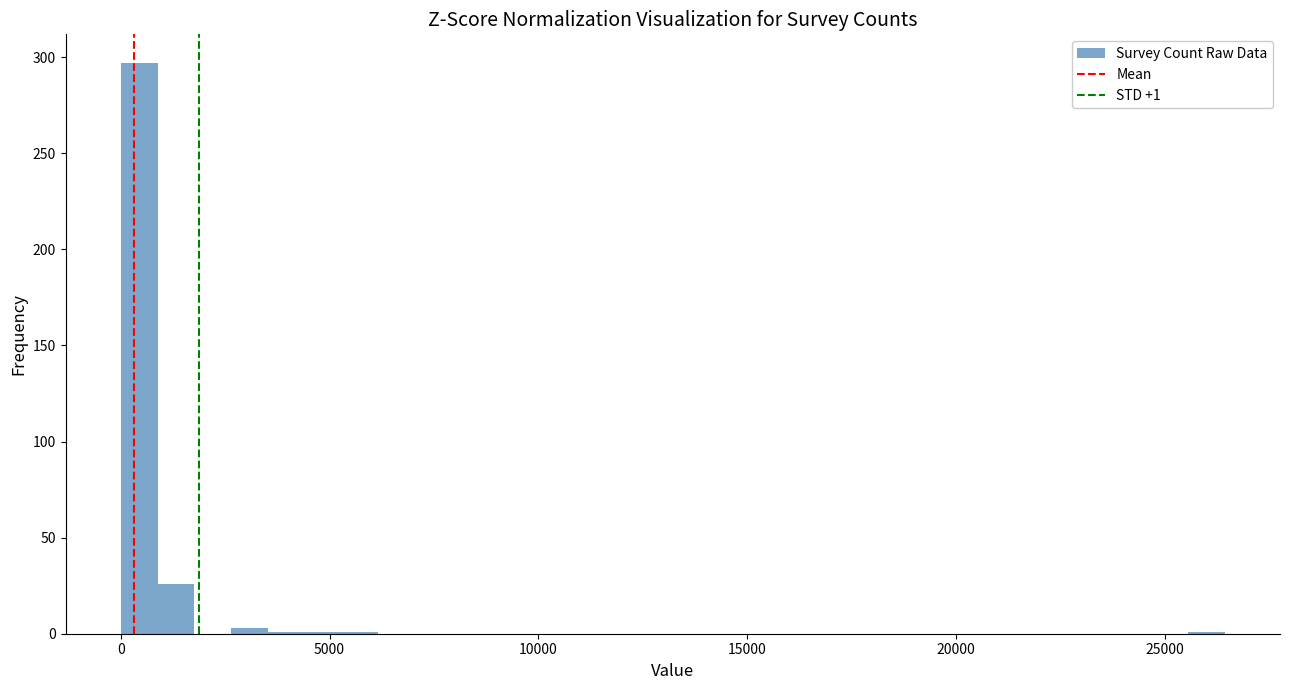

Around what value on the x-axis is the tallest bar? Give the approximate position of its centre, as read against the axis.

500